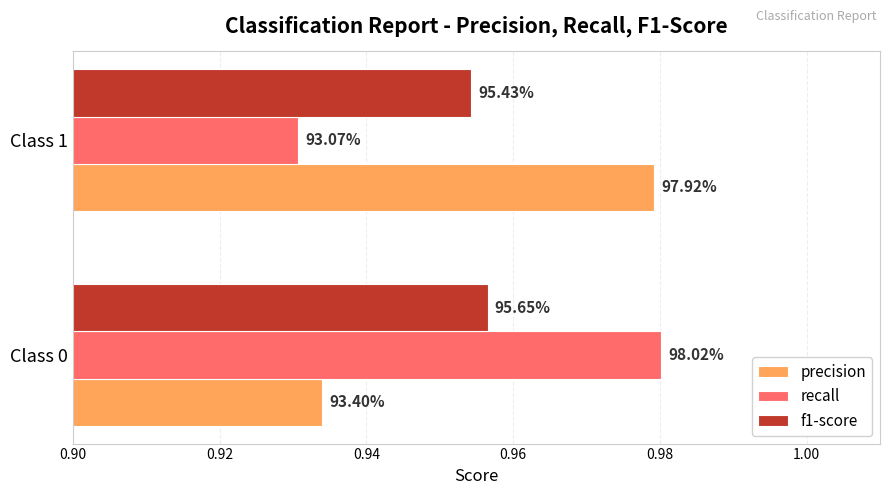

Count the f1-score values in the range 0 to 1.

2